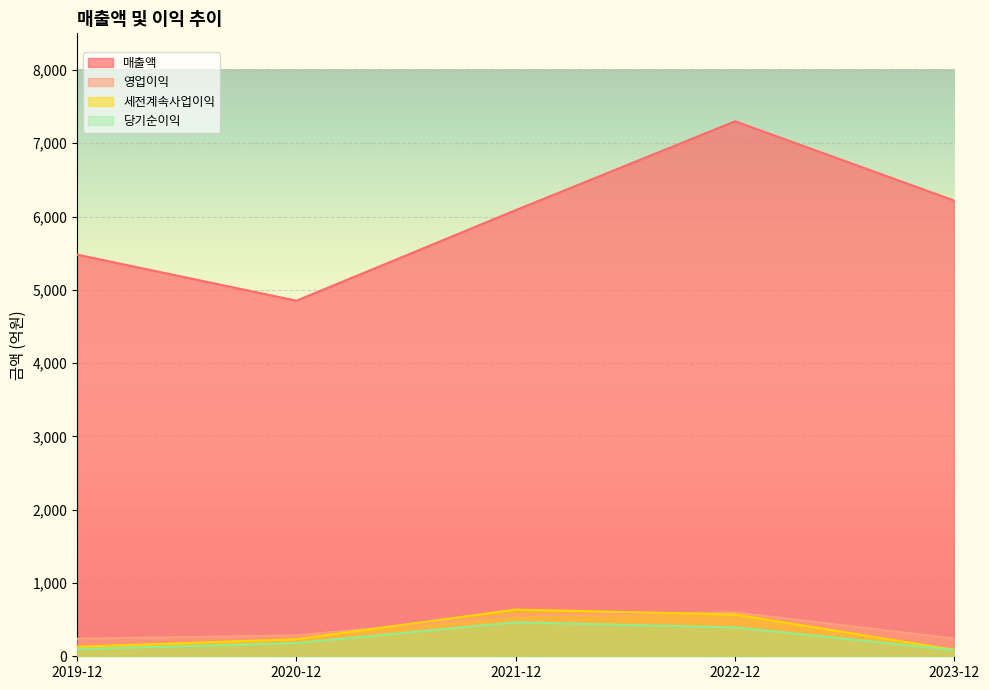

Where is 세전계속사업이익 nearest to the value 362?

2020-12